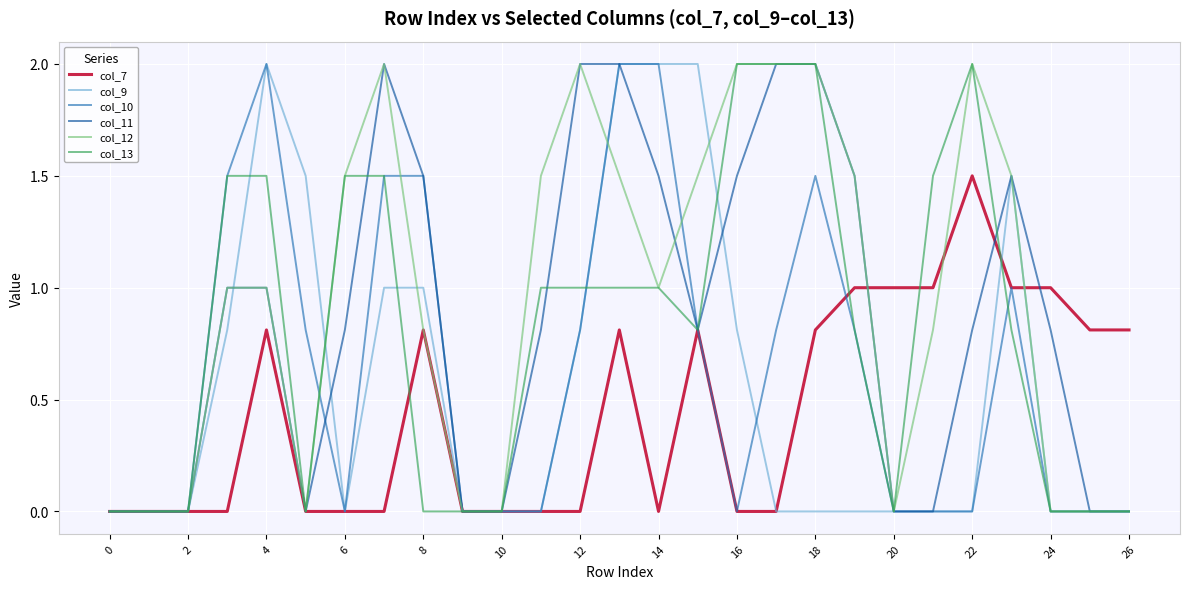

Is this an area chart (filled region under the line)?

No